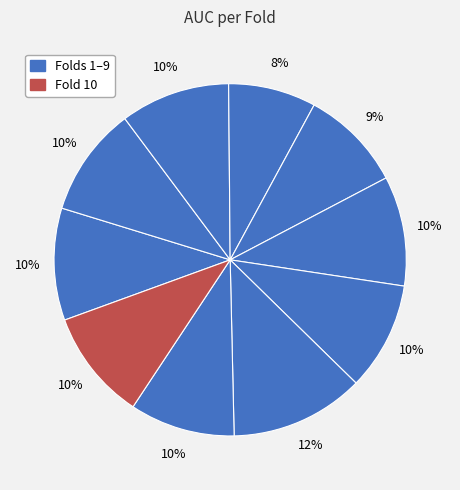

How many slices are in this pie chart?

10